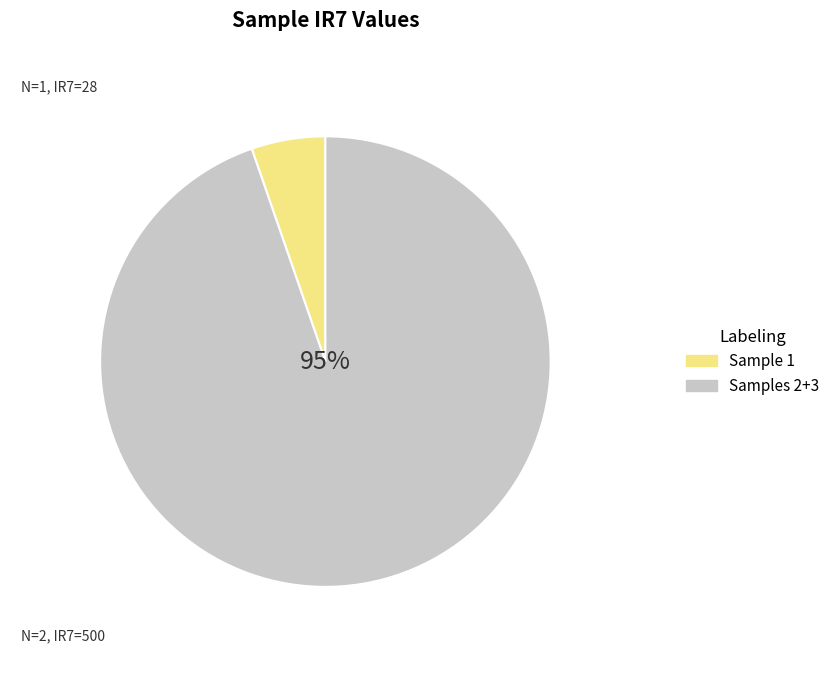

Which category has the smallest portion of the pie?

Sample 1